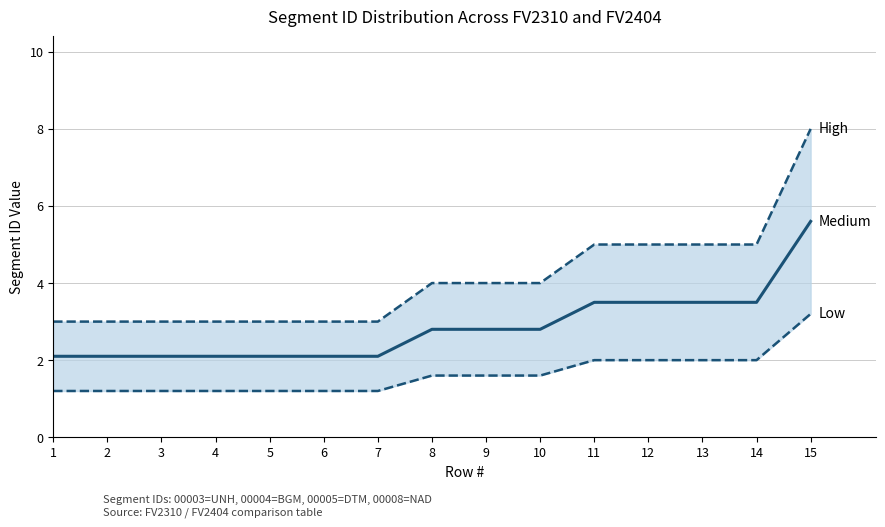

What is the value of the High point at the 8th from the left?

4.0